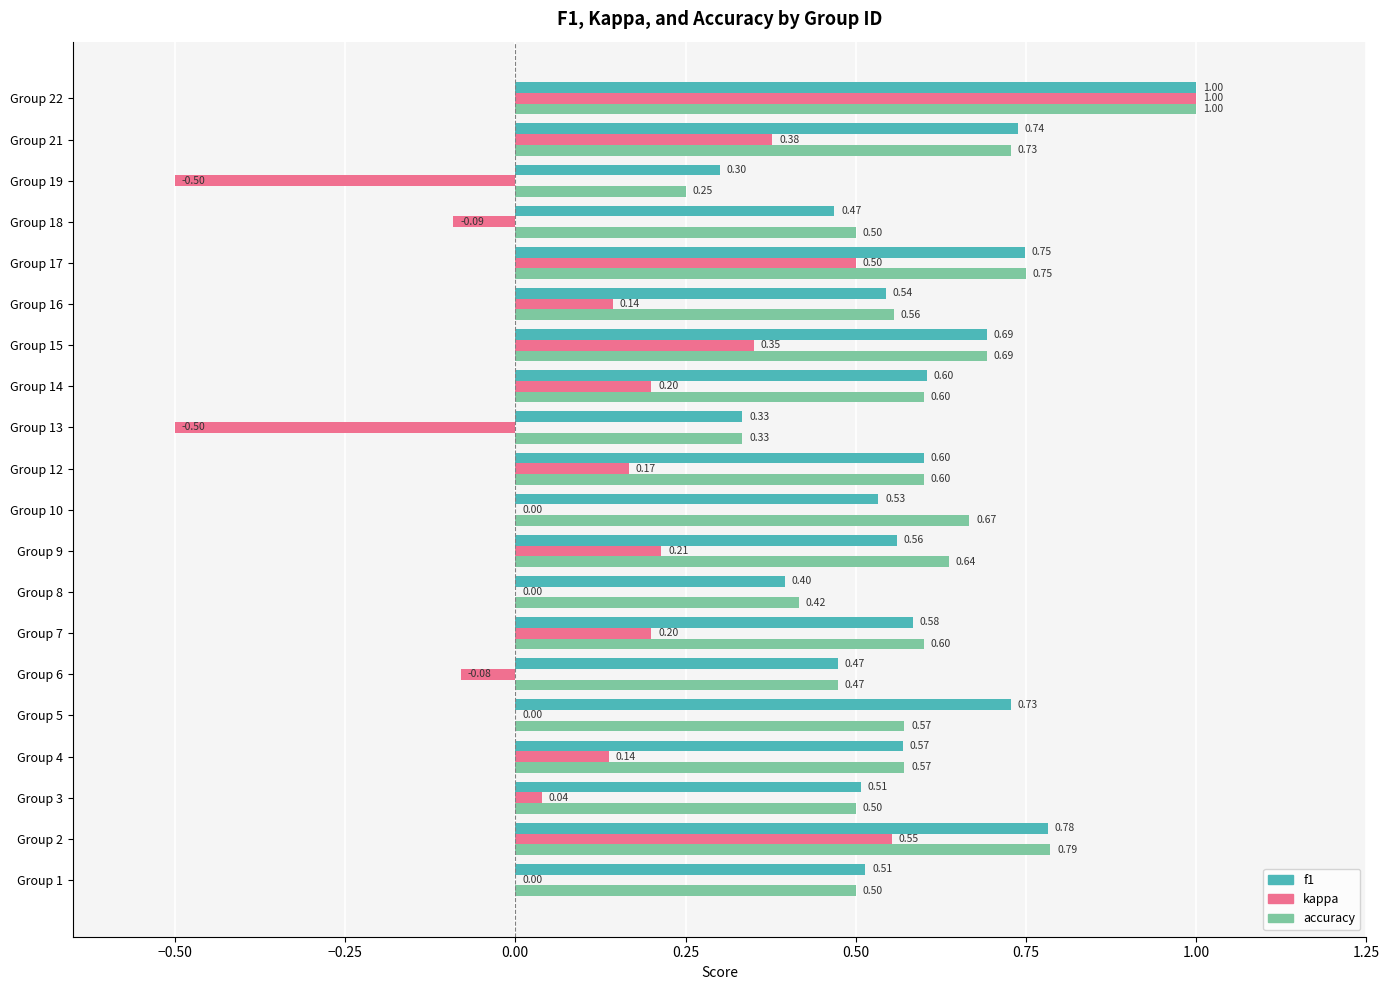

What is the sum of all kappa values?

2.7